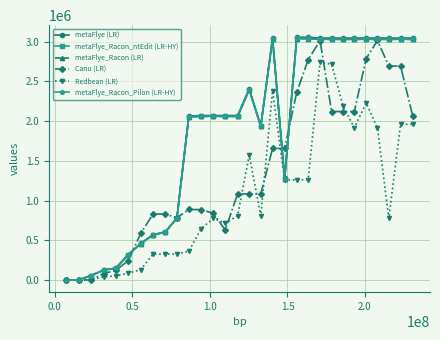

True or false: metaFlye (LR) has more than 0 points higher than both neighbors.

True